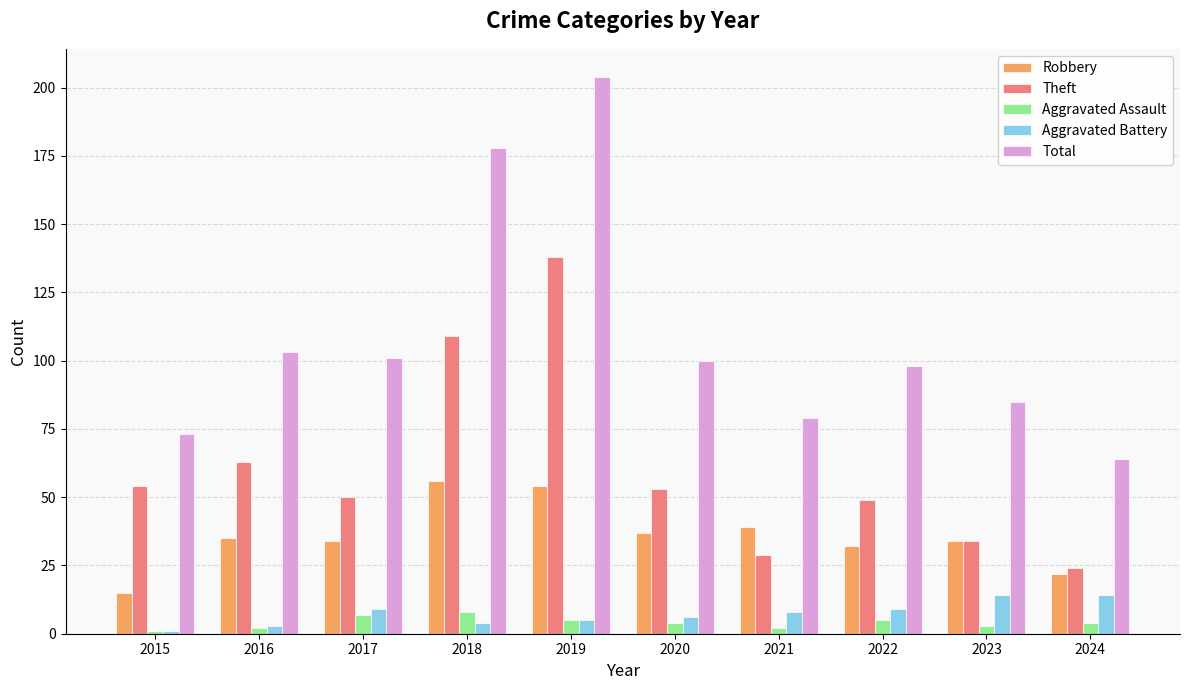

What is the difference between the second highest and second lowest values in the Aggravated Assault series?

5